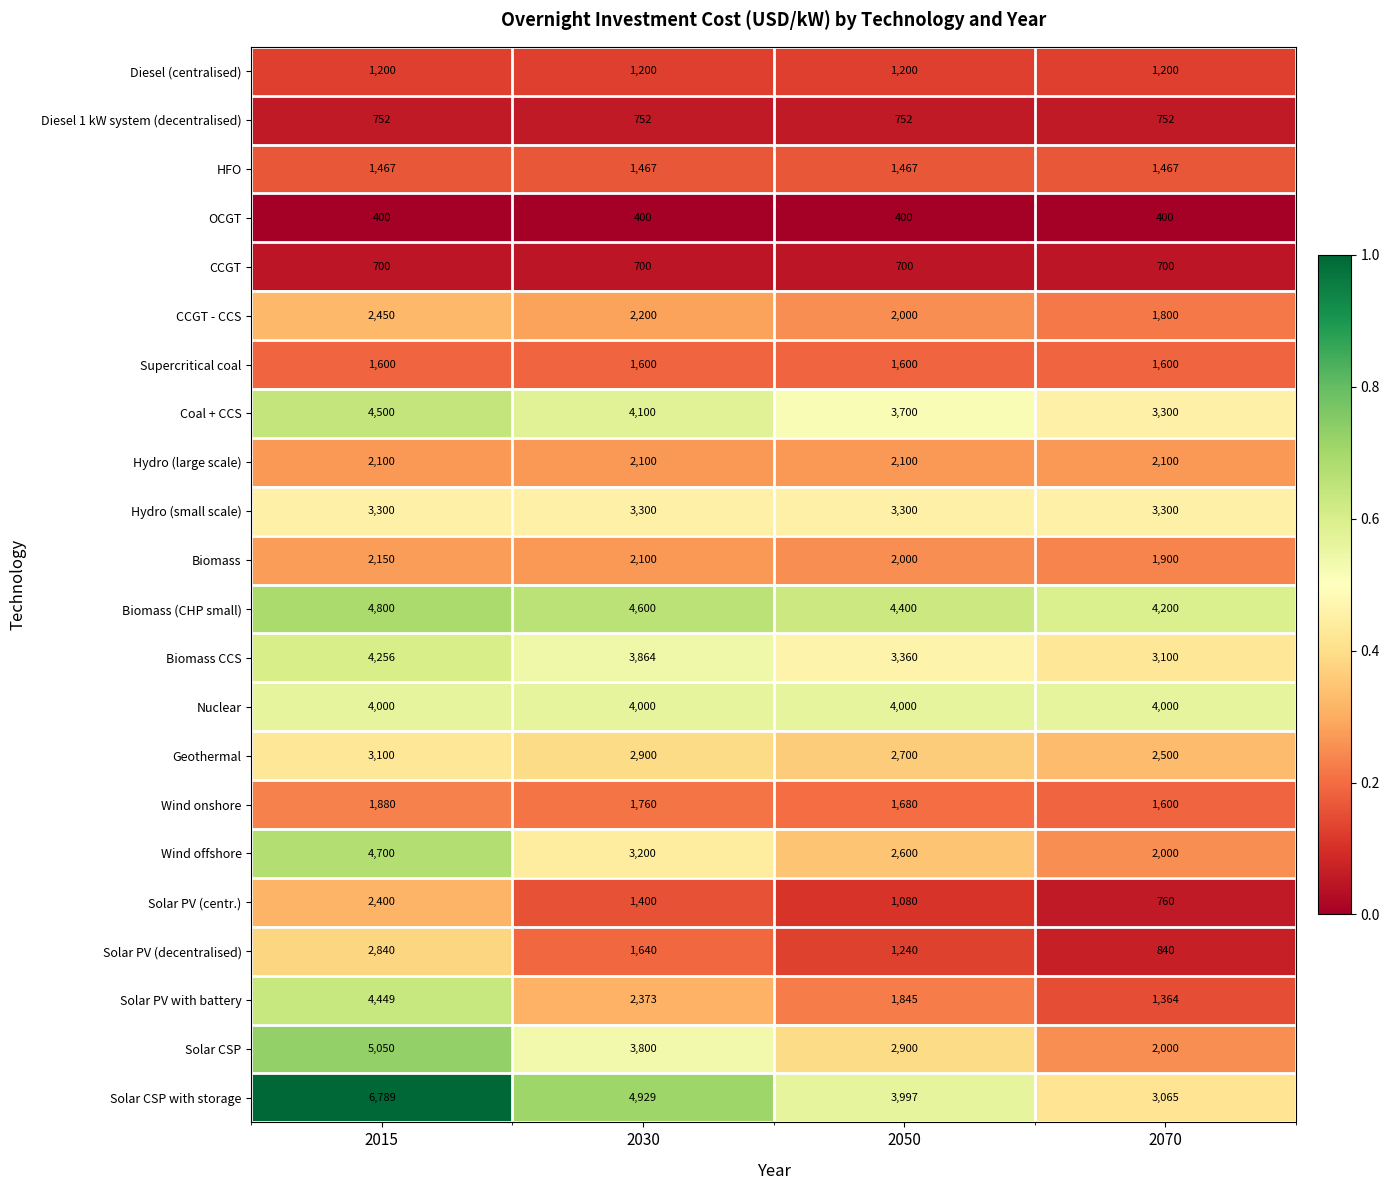

Is it true that CCGT equals 1166 at 2030?

False